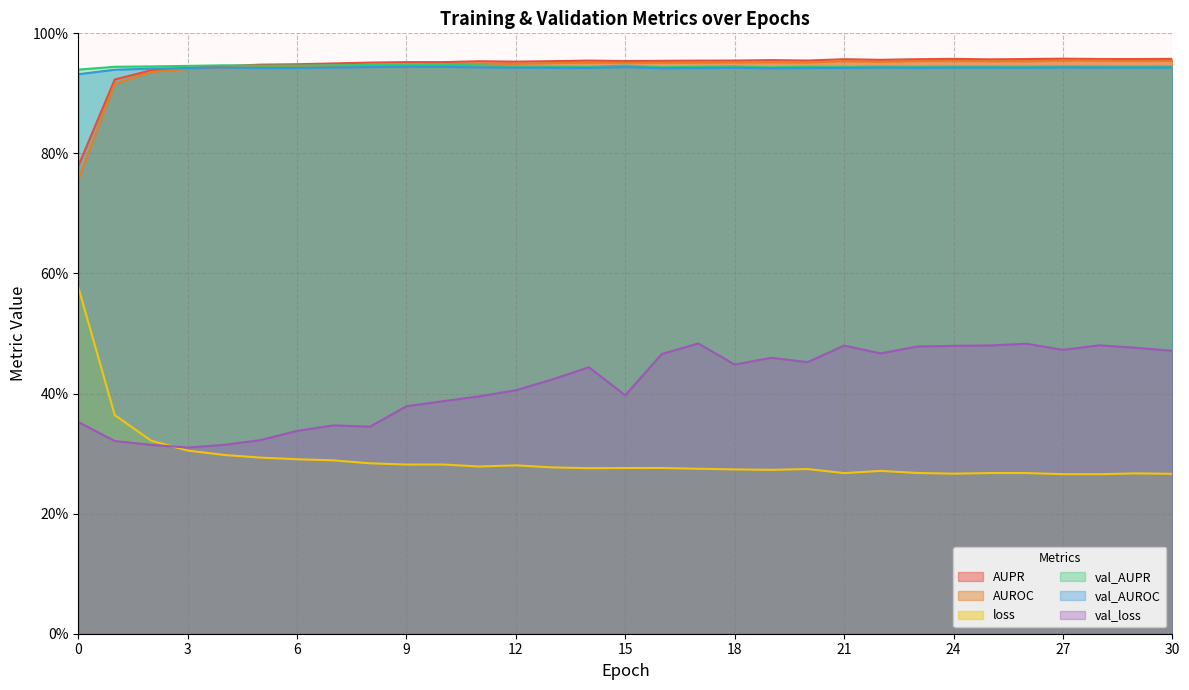

At which category does AUPR reach its first local valley?

10